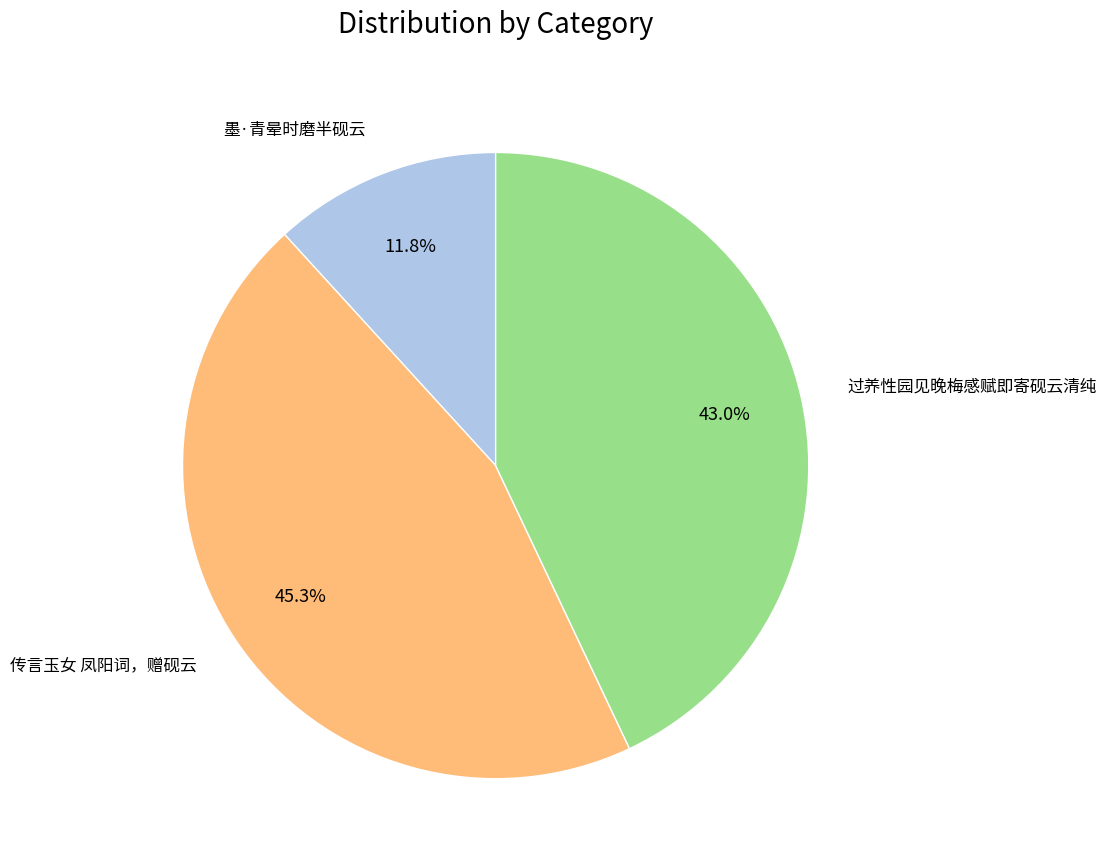

Does any single category account for the majority?

No